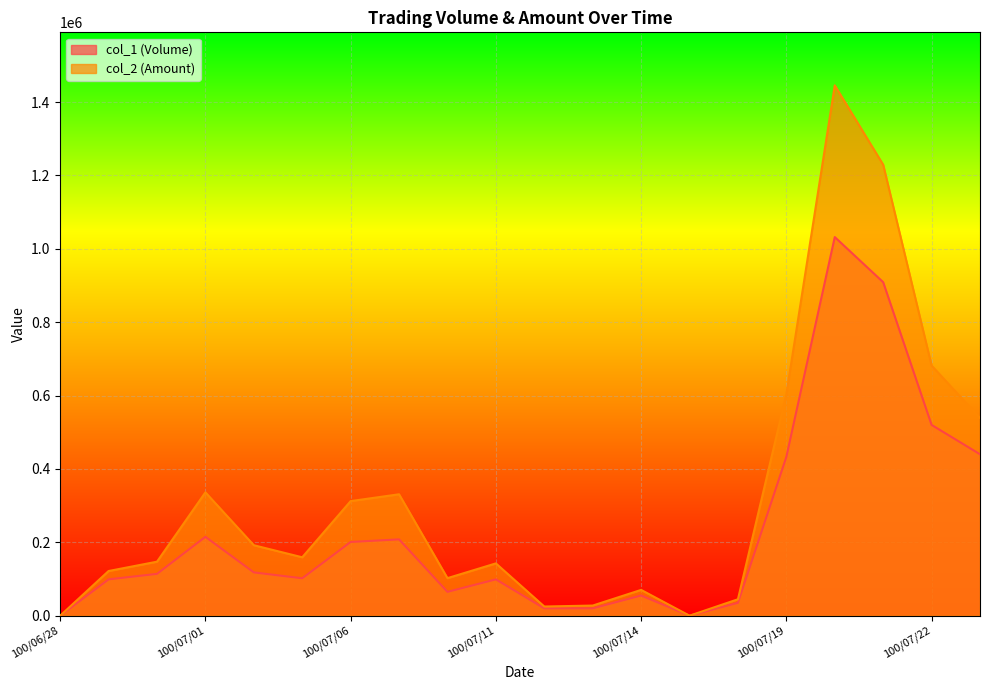

The value of col_1 (Volume) at 100/07/21 is 485273. True or false?

False